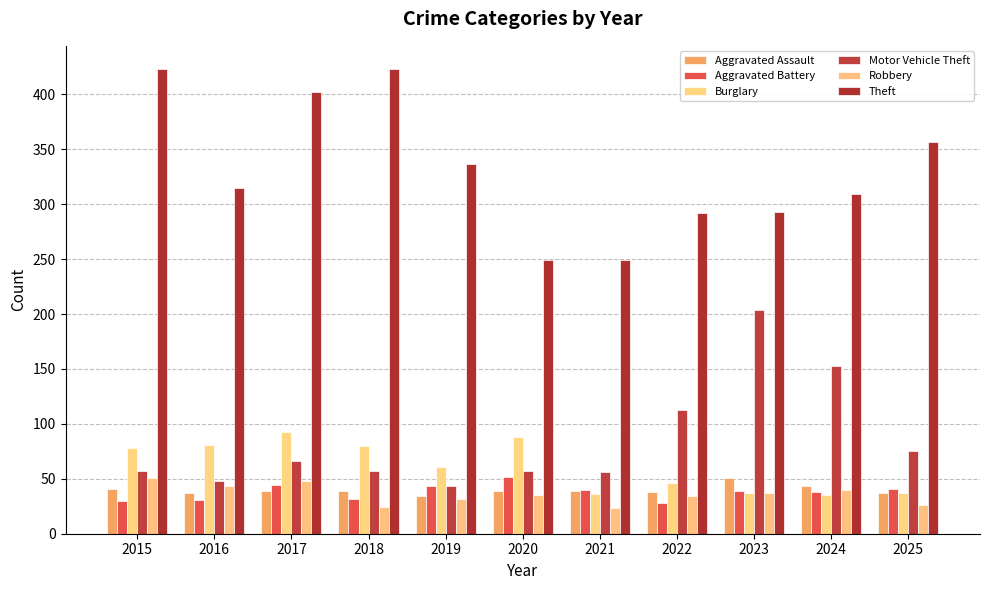

What is the value of the Aggravated Battery bar at the 6th from the left?

52